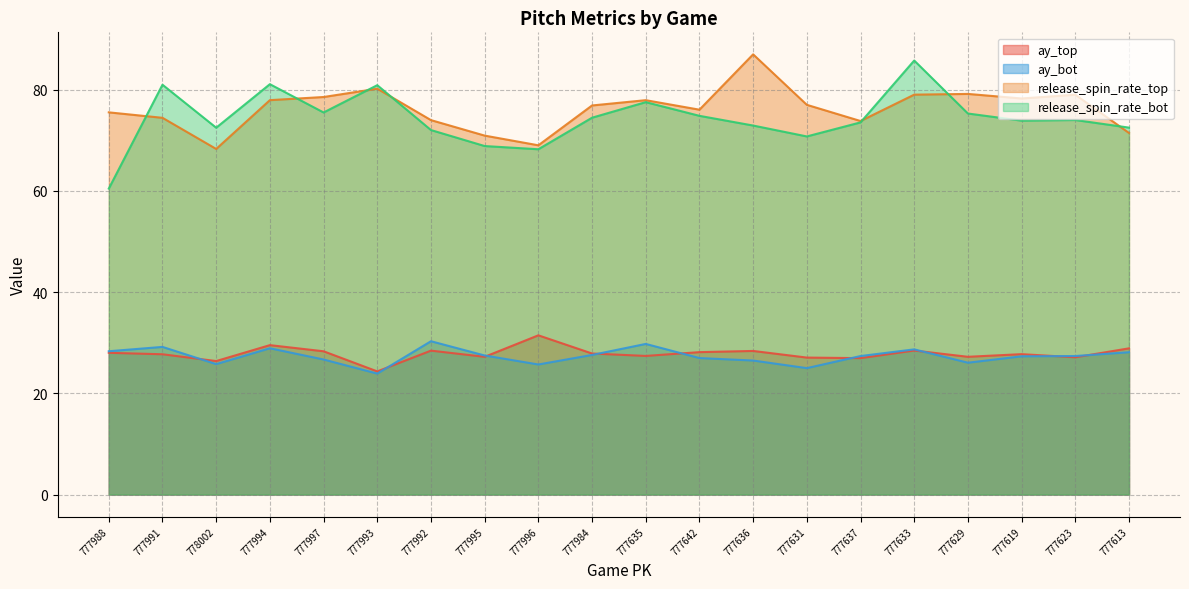

Does the chart have visible grid lines?

Yes